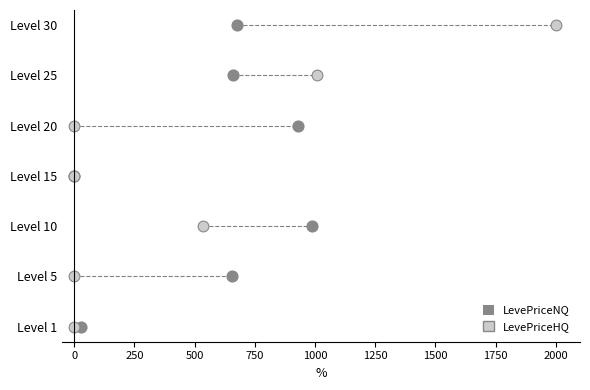

What are all the series names shown in the legend?

LevePriceNQ, LevePriceHQ